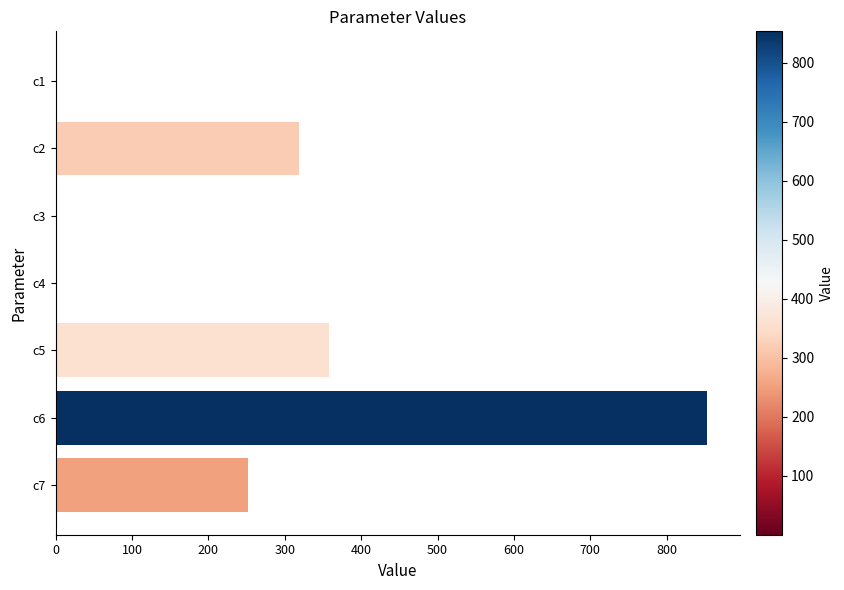

What is the change in value from c2 to c7?

-65.8